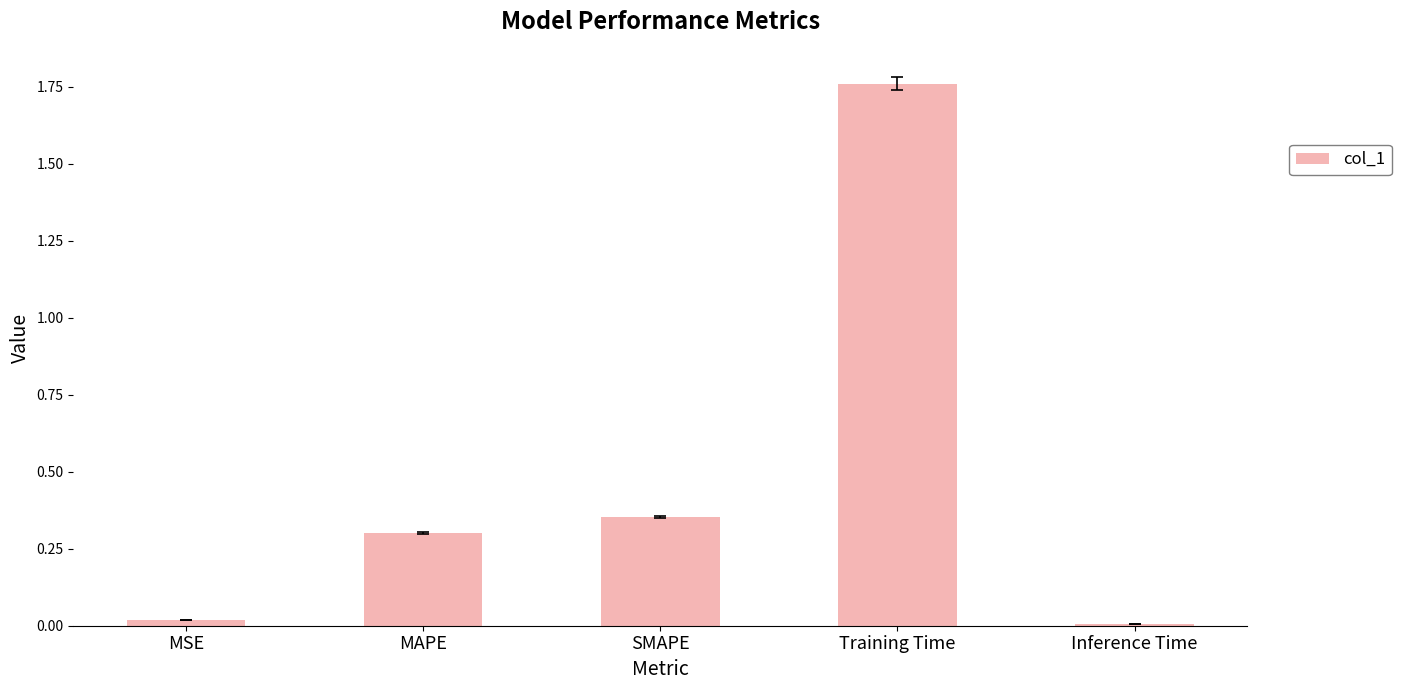

Which has a higher value, MAPE or Training Time?

Training Time